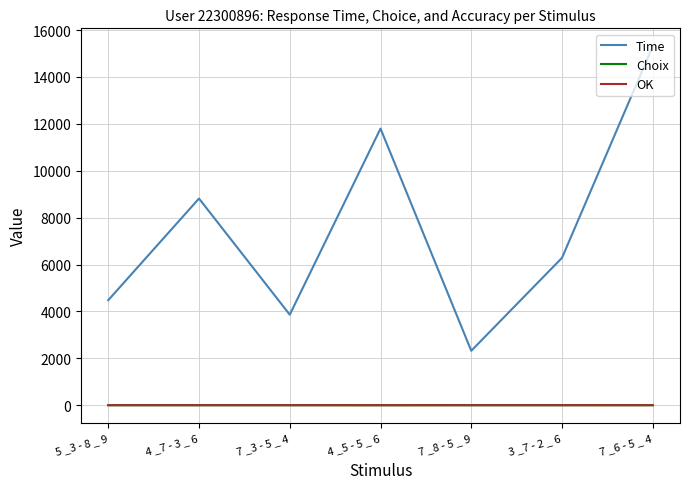

What is the total value across all series at 3 _7 - 2 _ 6?

6288